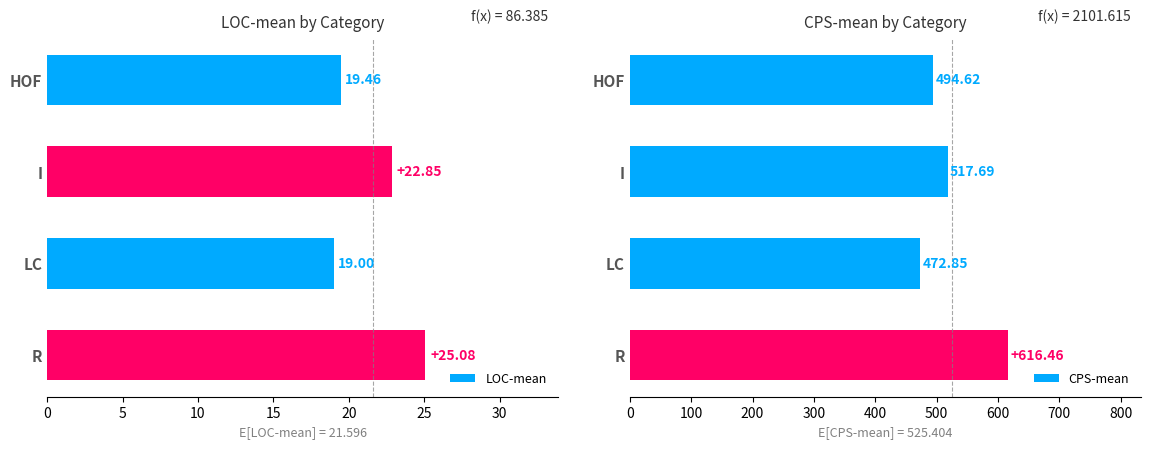

Which series has the largest total across all categories?

CPS-mean